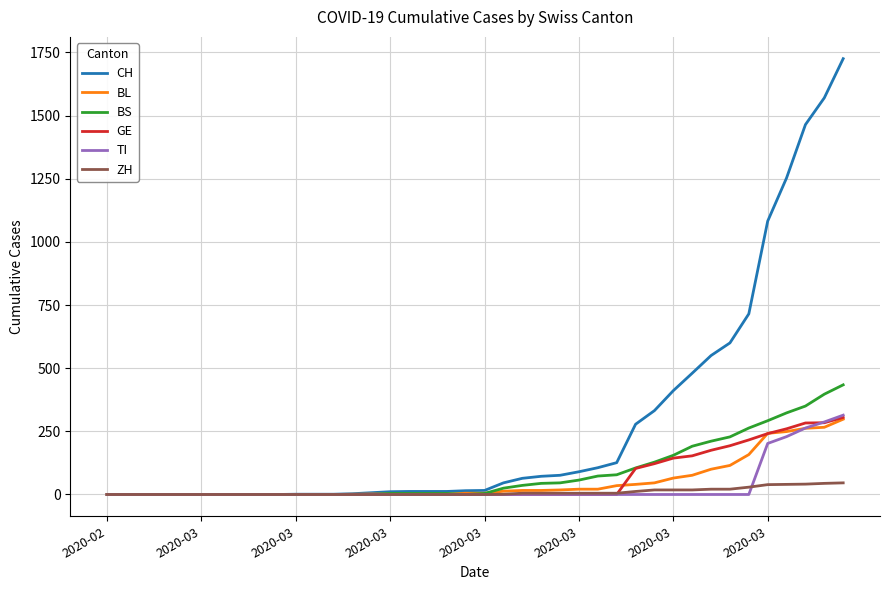

Which series has the widest spread of values?

CH